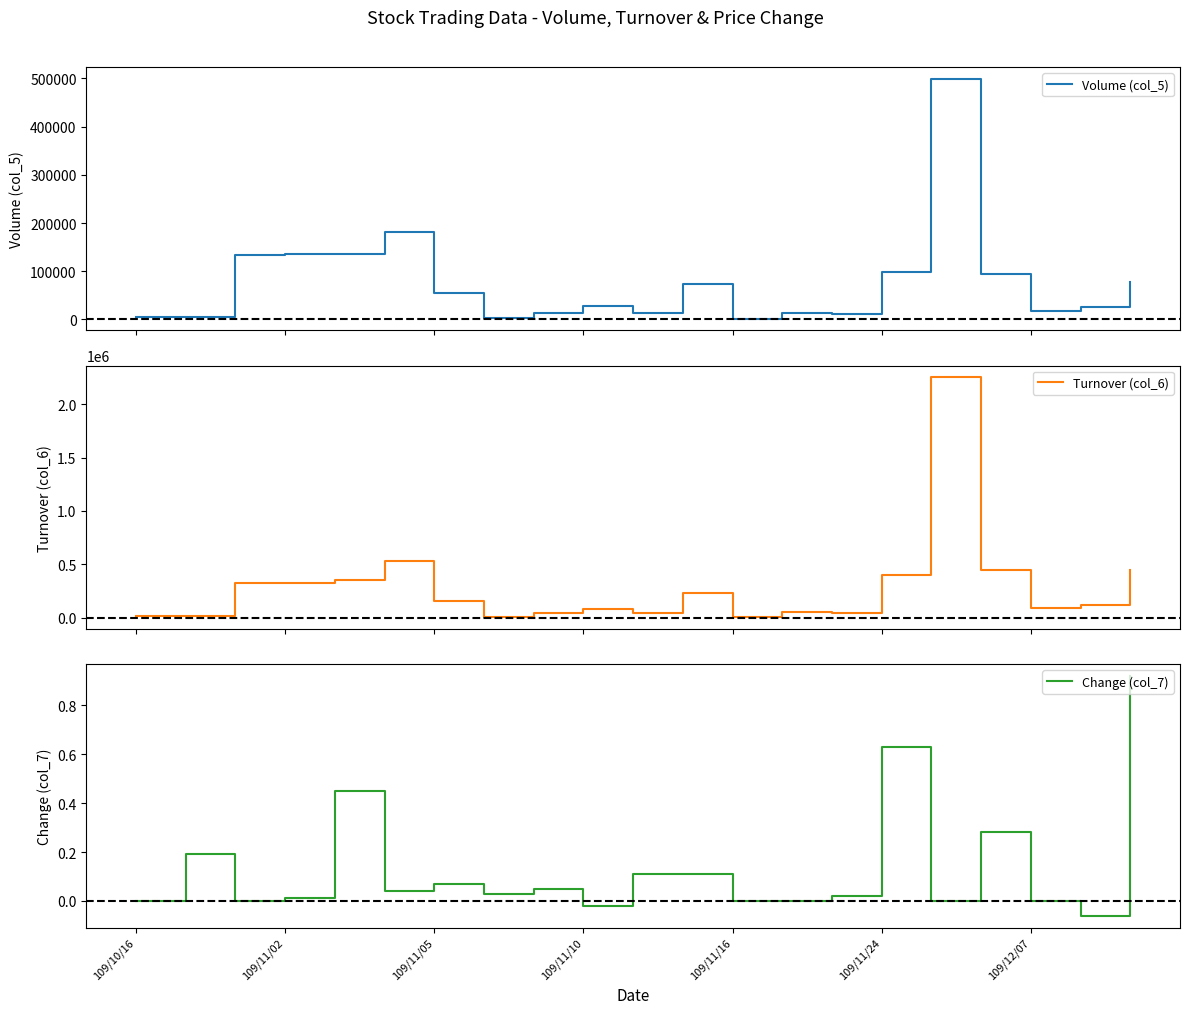

Does the chart display data point markers on the line(s)?

No